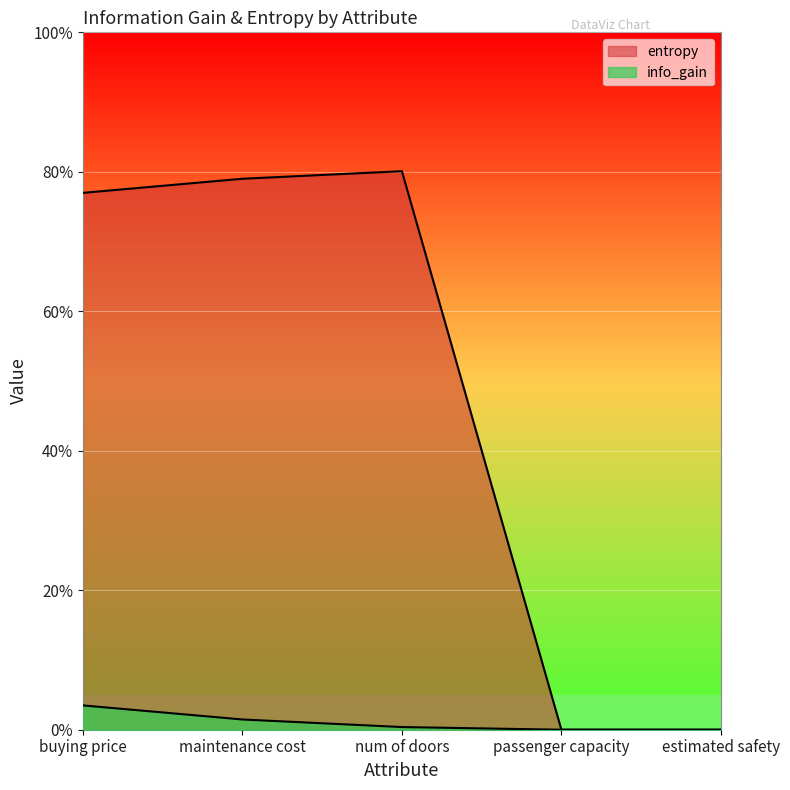

Reading left to right, list all the values displayed in this chart.

info_gain: buying price=0.0	maintenance cost=0.0	num of doors=0.0	passenger capacity=0.0	estimated safety=0.0
entropy: buying price=0.8	maintenance cost=0.8	num of doors=0.8	passenger capacity=0.0	estimated safety=0.0